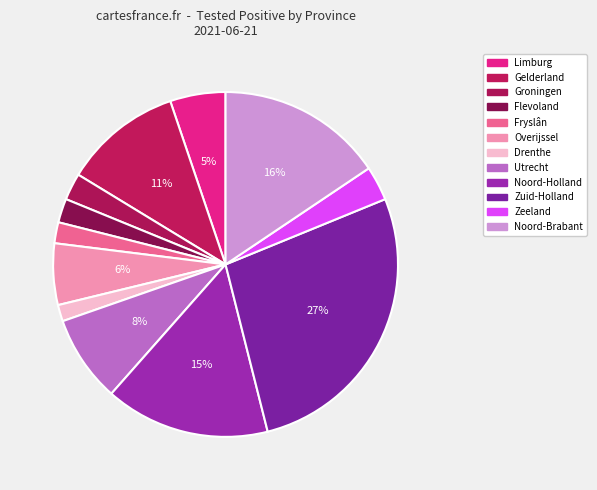

To the nearest percent, what percentage of the pie is Fryslân?

2%